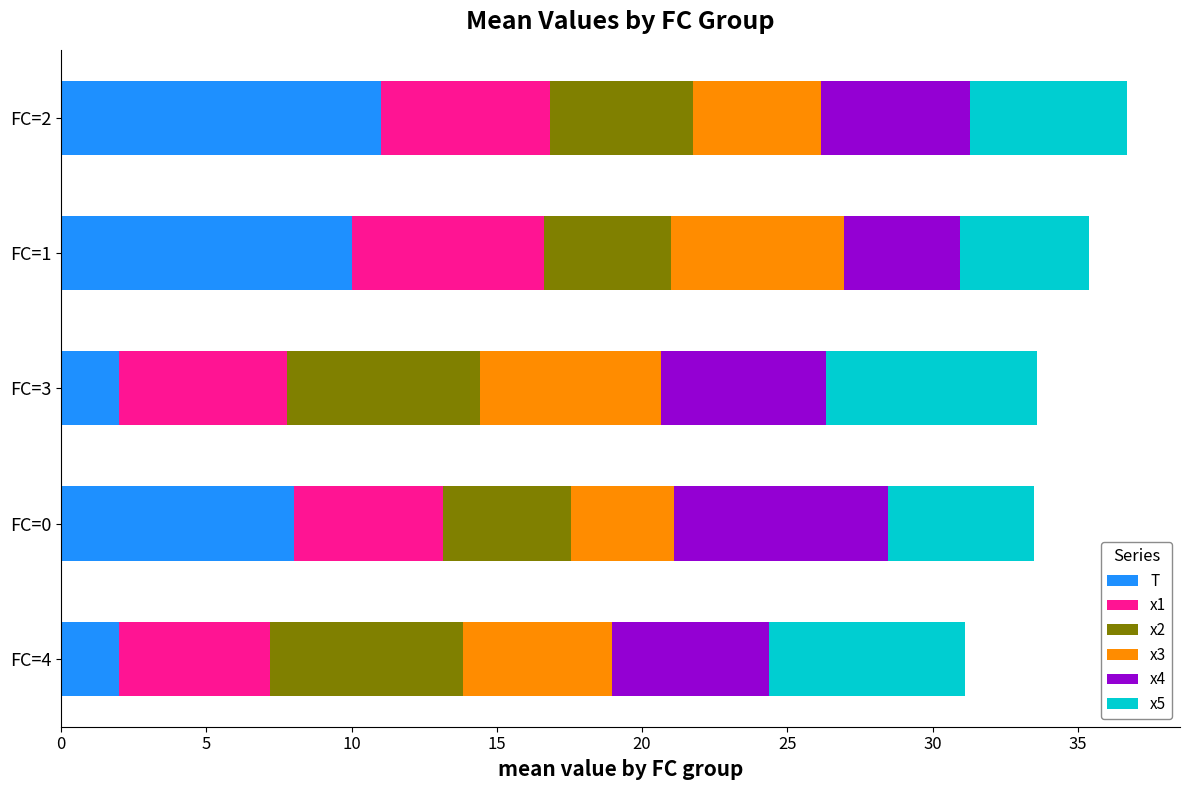

What is the total value across all series at FC=1?

35.4